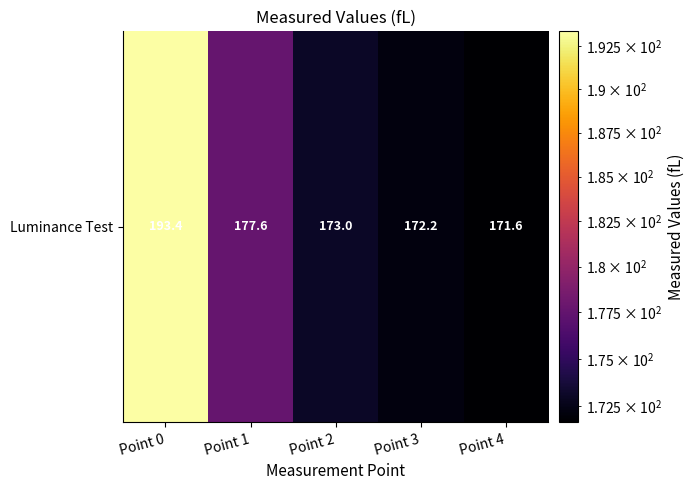

Reading left to right, list all the values displayed in this chart.

Point 0=193.4	Point 1=177.6	Point 2=173.0	Point 3=172.2	Point 4=171.6